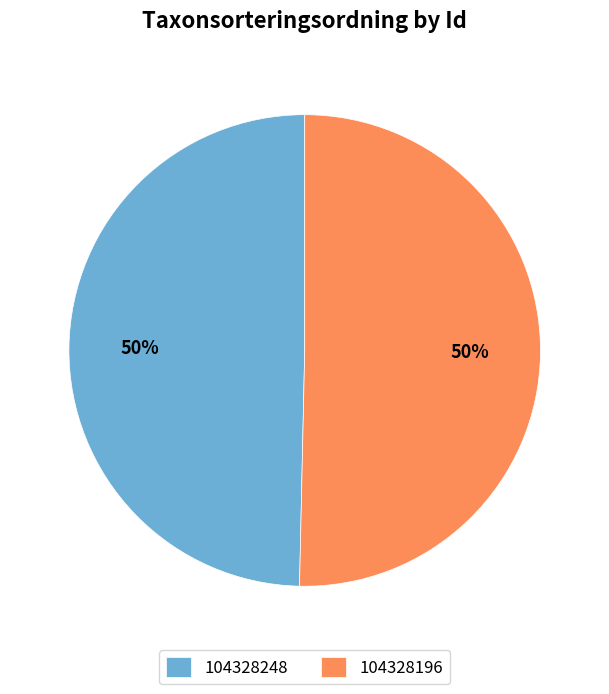

To the nearest percent, what percentage of the pie is 104328196?

50%